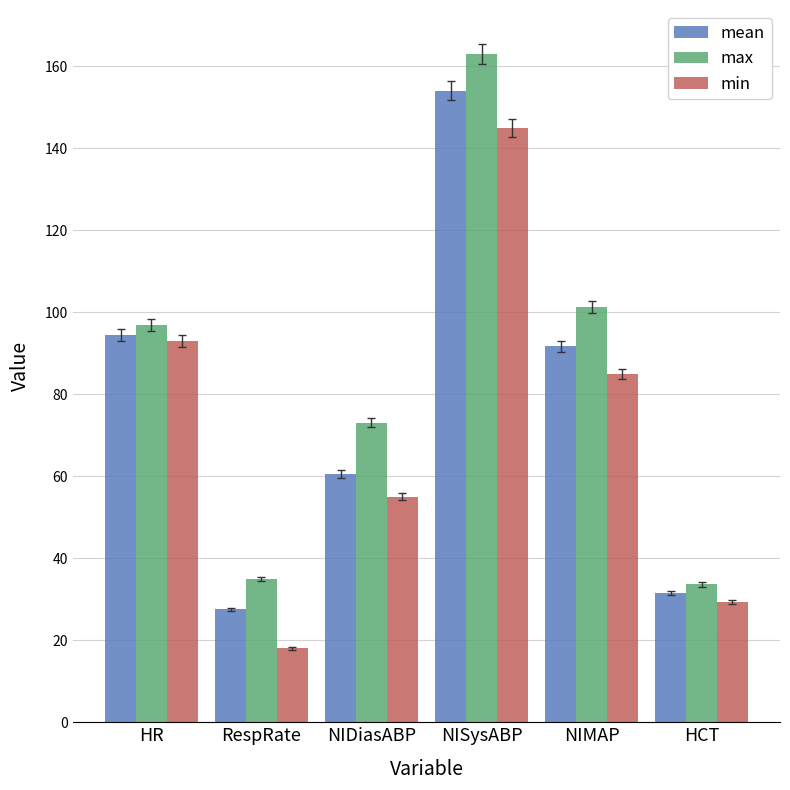

Rank the series at NISysABP from highest to lowest value.

max, mean, min